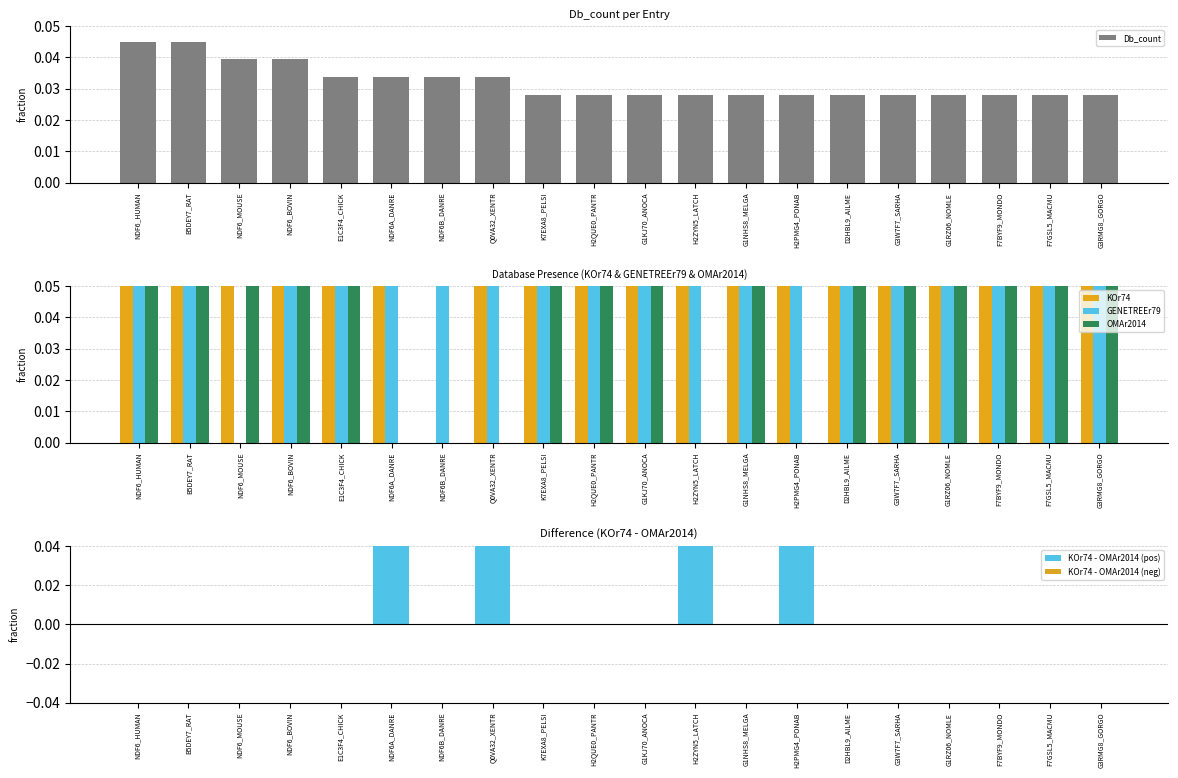

Is it true that Db_count equals 0.1 at NDF6B_DANRE?

False